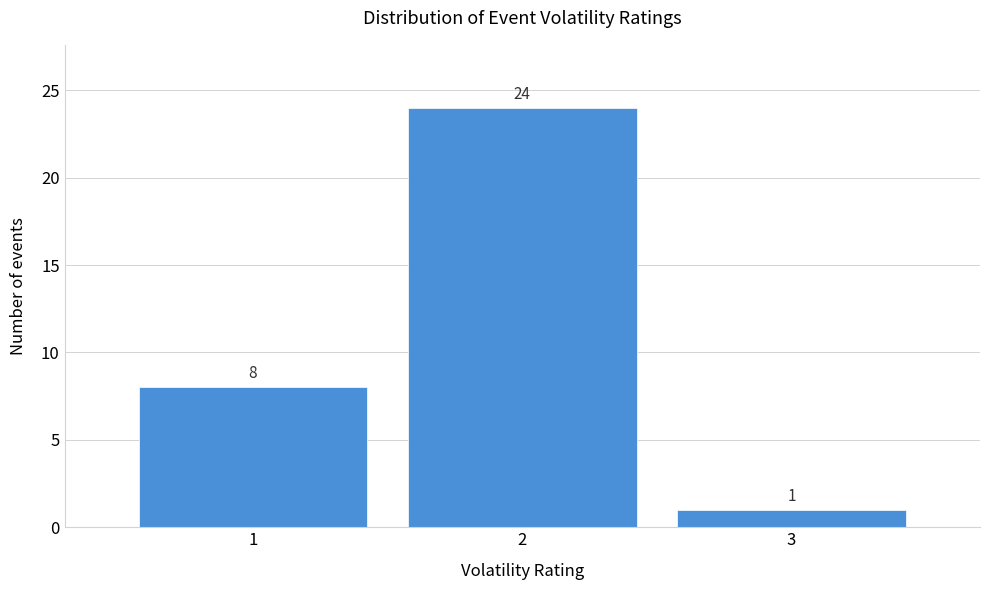

What is the height of the bar covering 2.5 to 3.5 on the x-axis?

1